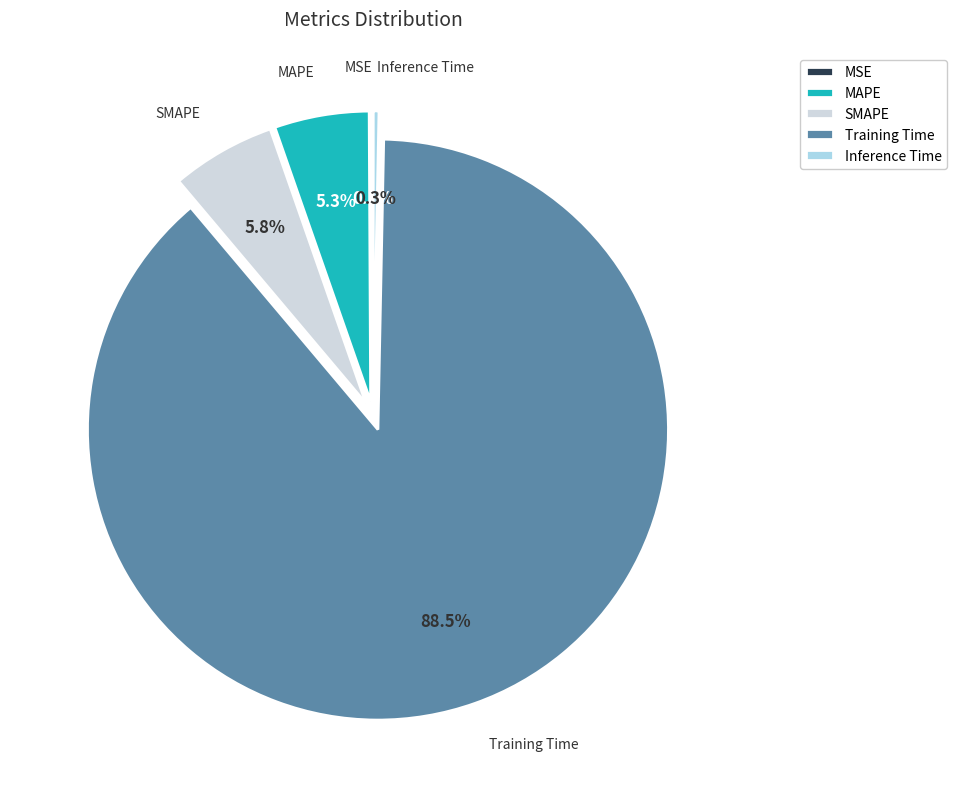

Is the sum of Training Time and MAPE greater than half?

Yes